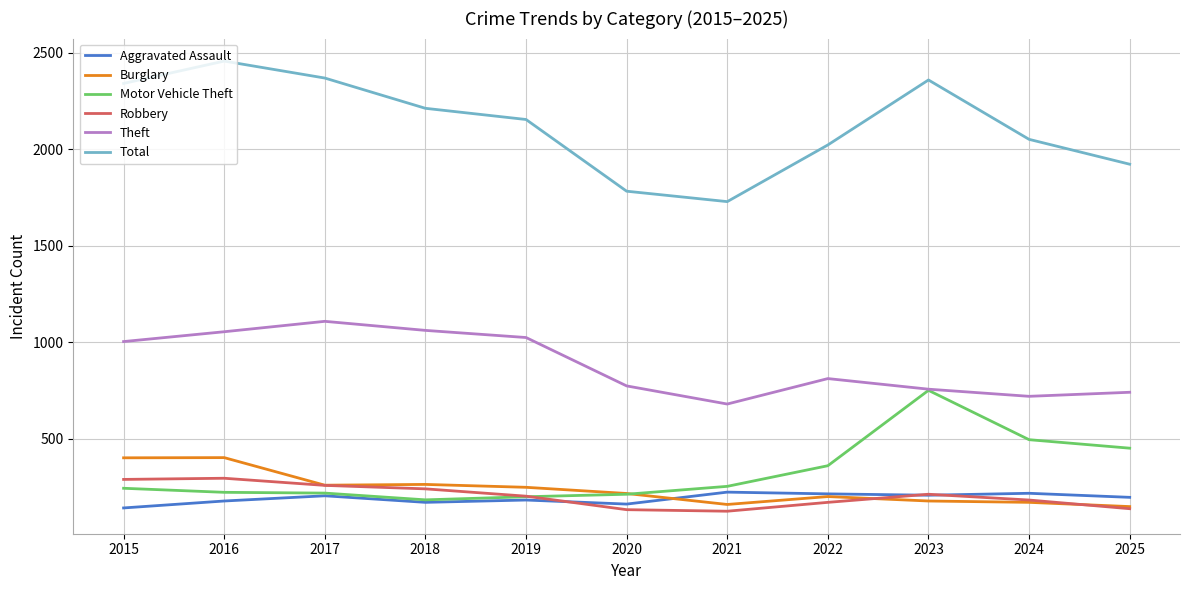

At which label is Total closest to 2093?

2024